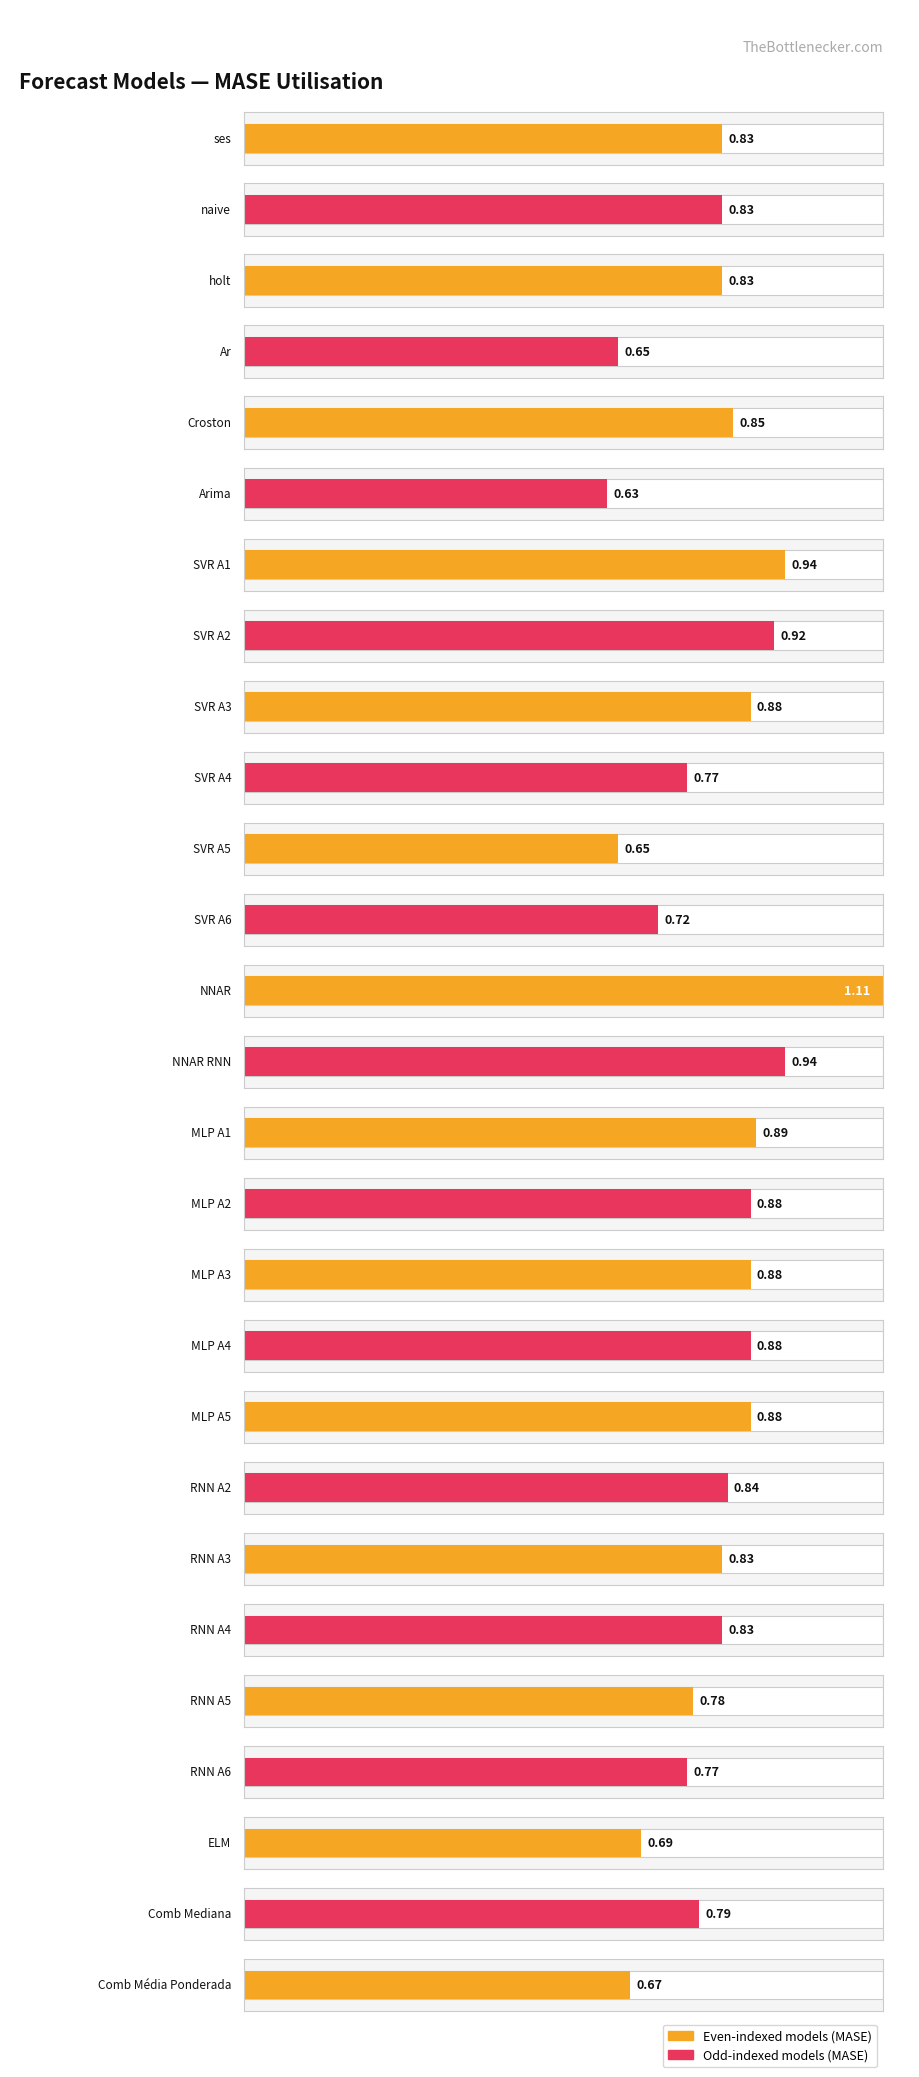

How many groups of bars are there?

27